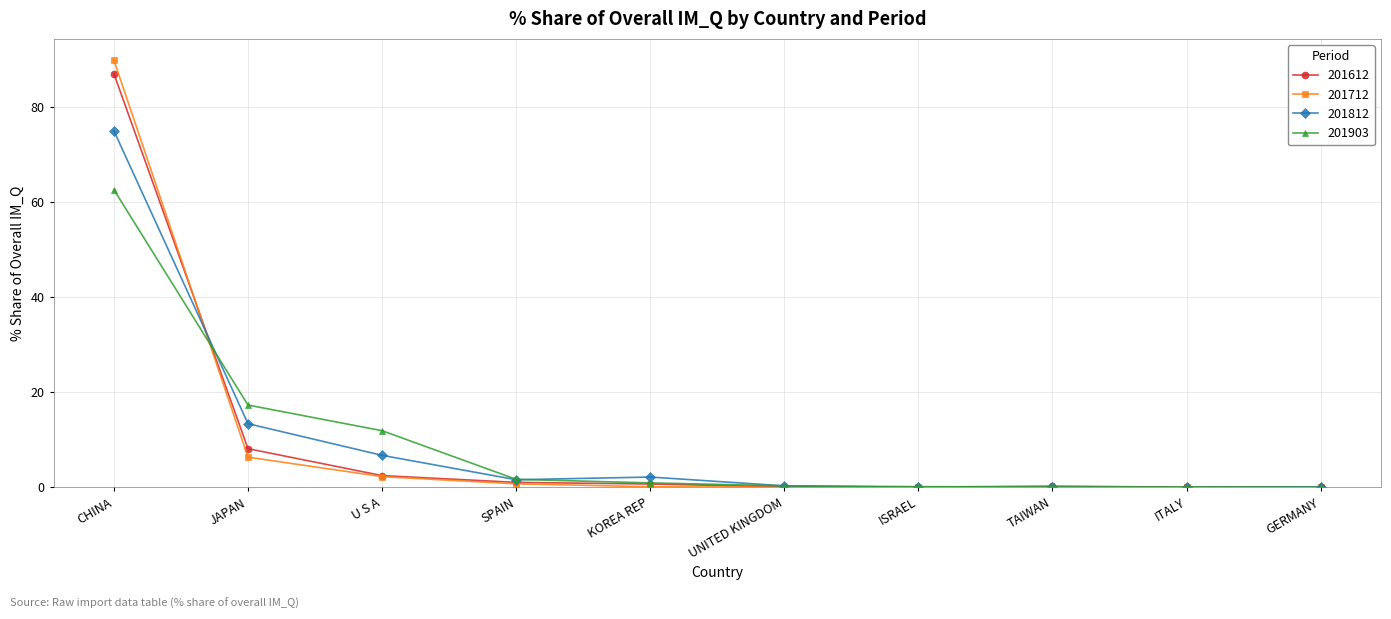

True or false: 201903 and 201712 intersect in this chart.

True